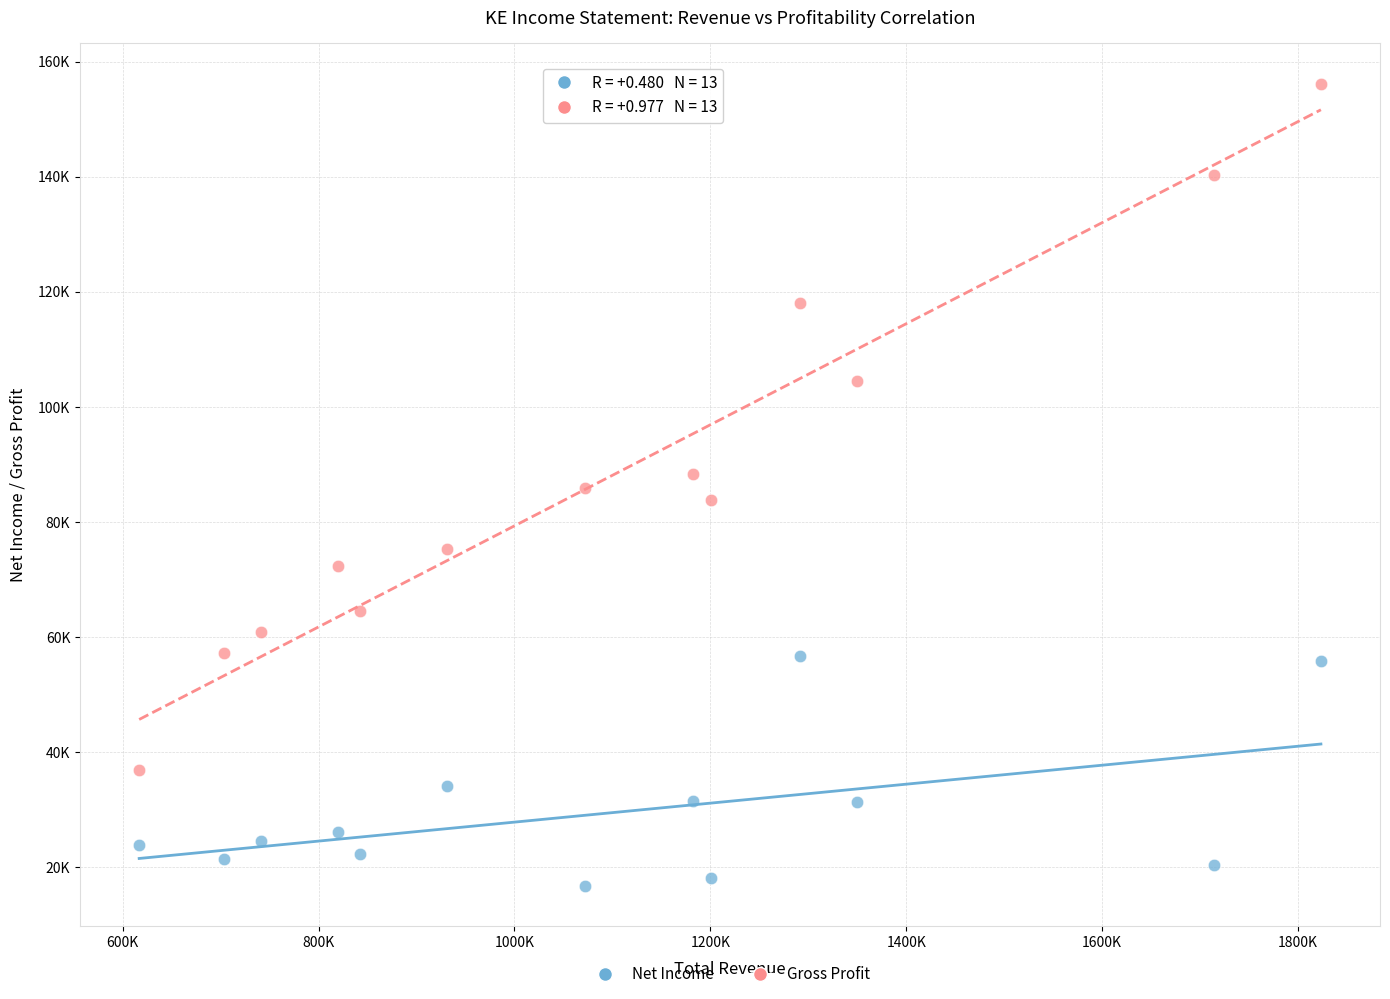

What are all the series names shown in the legend?

Net Income, Gross Profit